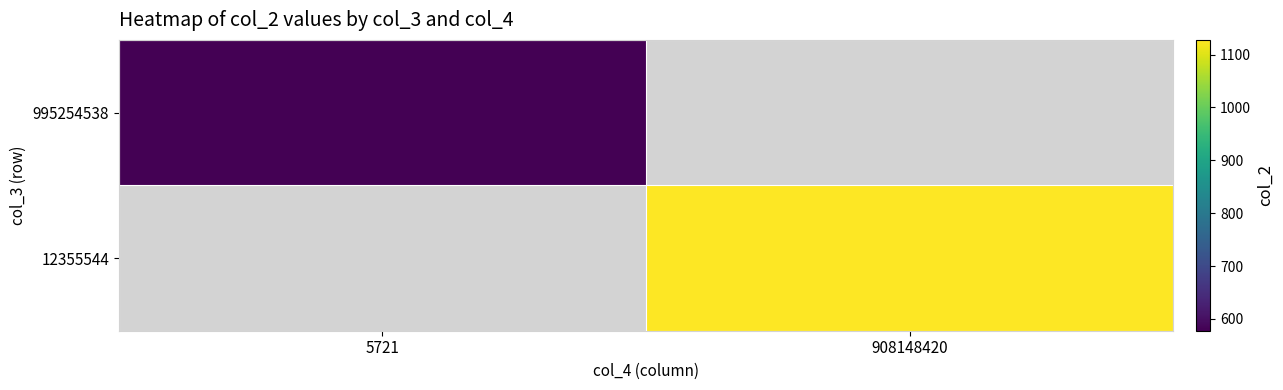

Rank the series by their maximum value, from lowest to highest.

995254538, 12355544